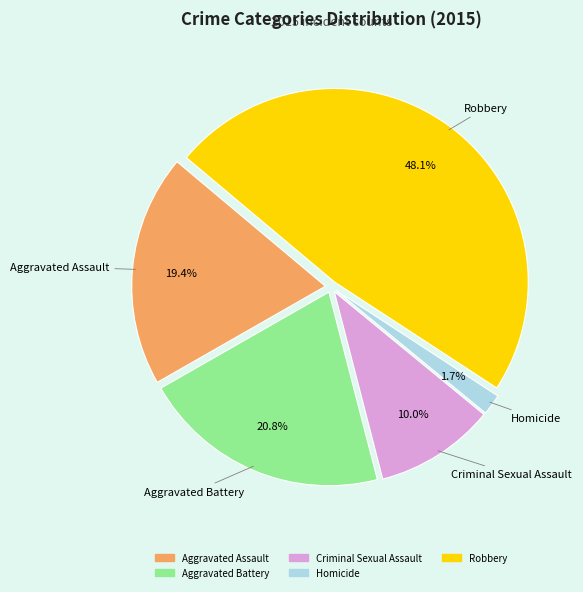

How many segments does this pie chart have?

5